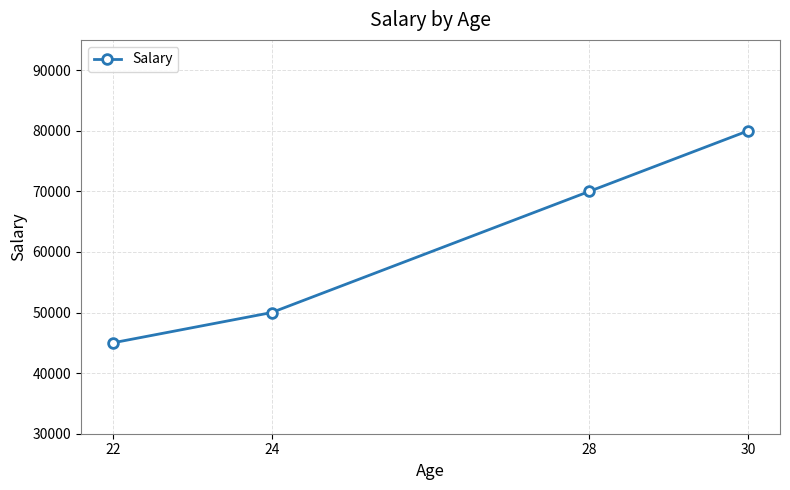

Rank the categories by value from lowest to highest.

22, 24, 28, 30